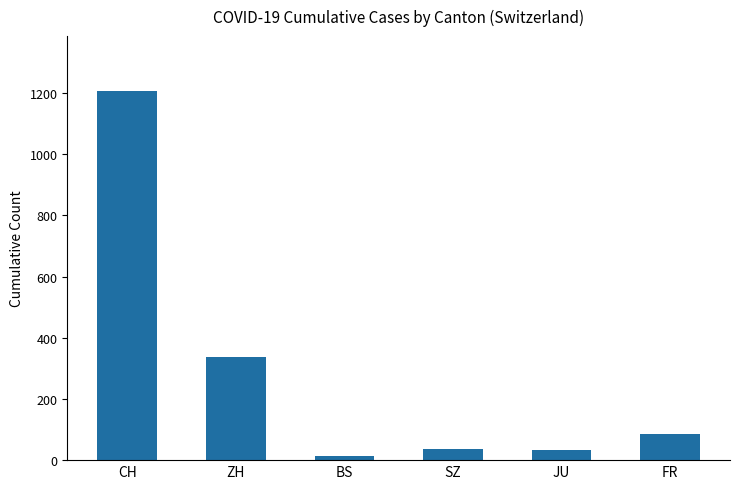

The value at ZH is 338. True or false?

True